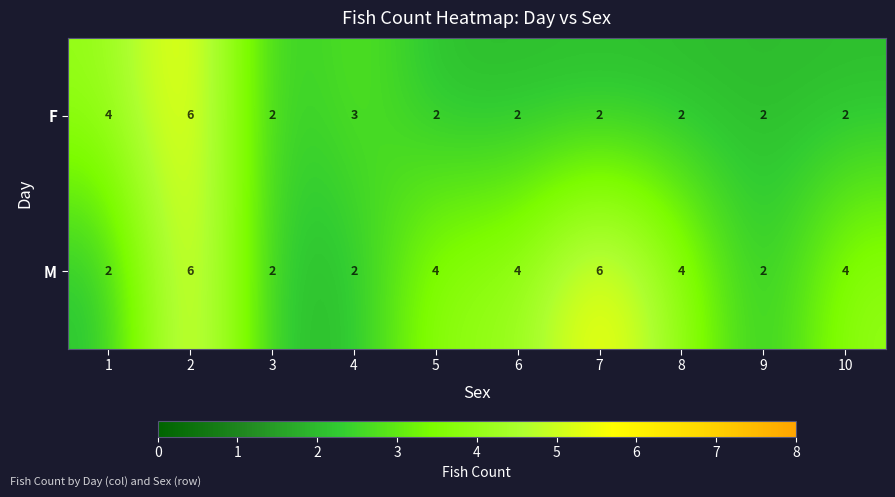

How many values in the F series exceed 2?

3